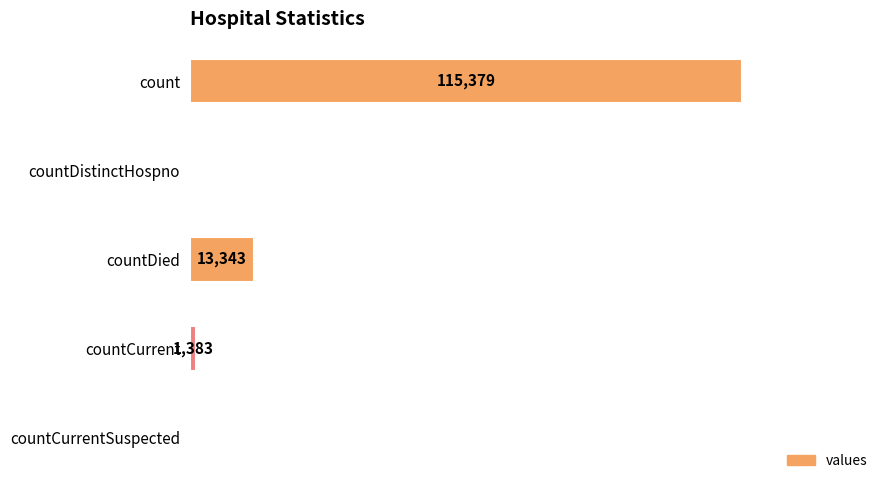

Are the bars horizontal?

Yes